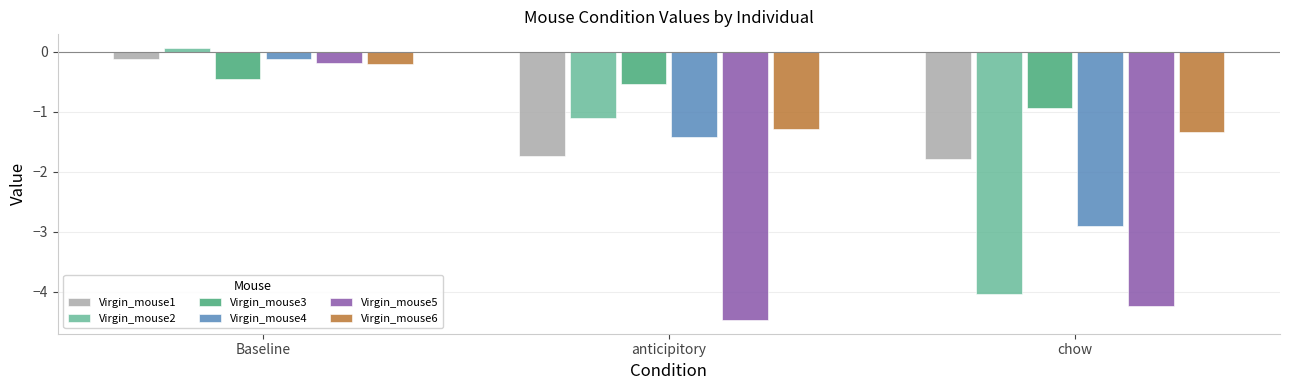

What is the maximum value for Virgin_mouse1?

-0.1